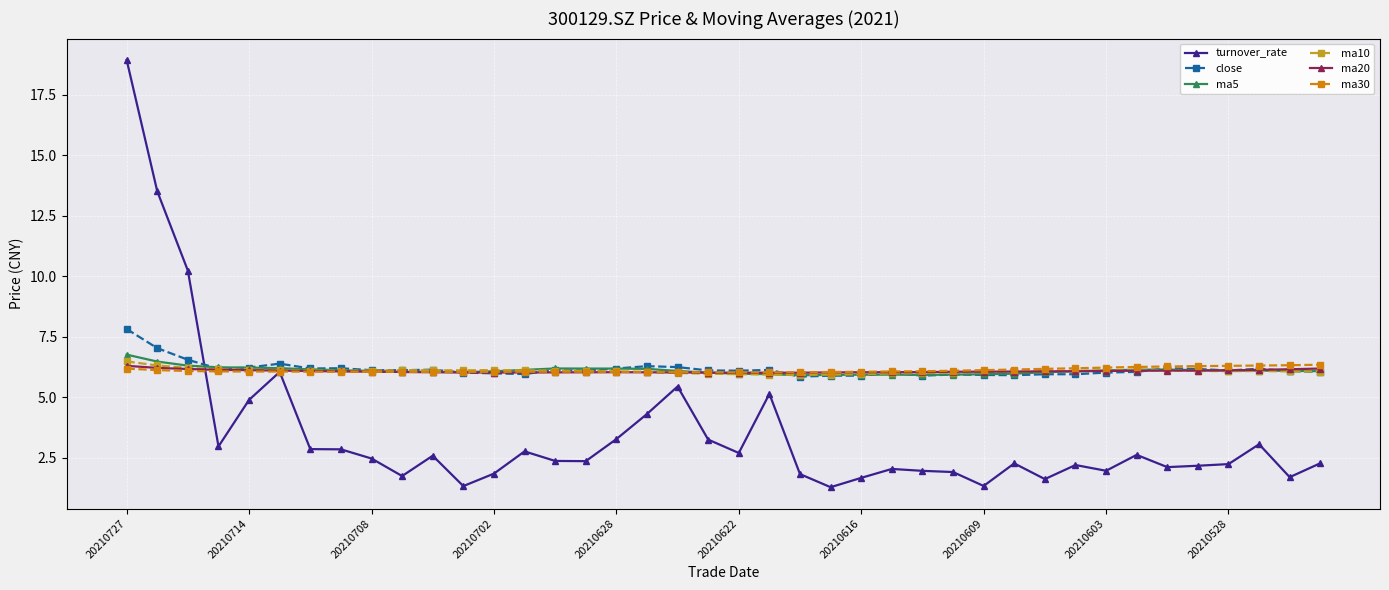

True or false: turnover_rate and ma20 intersect in this chart.

True